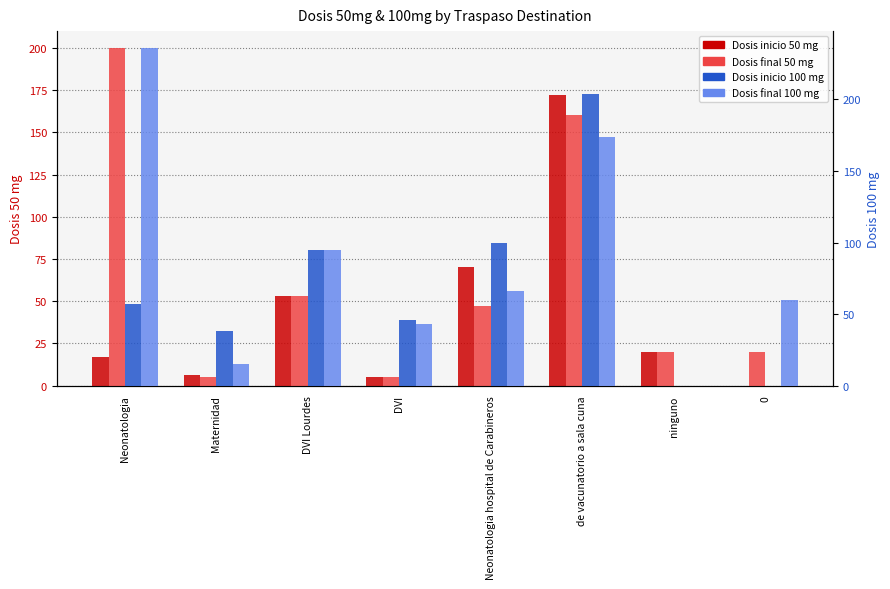

How many groups of bars are there?

8